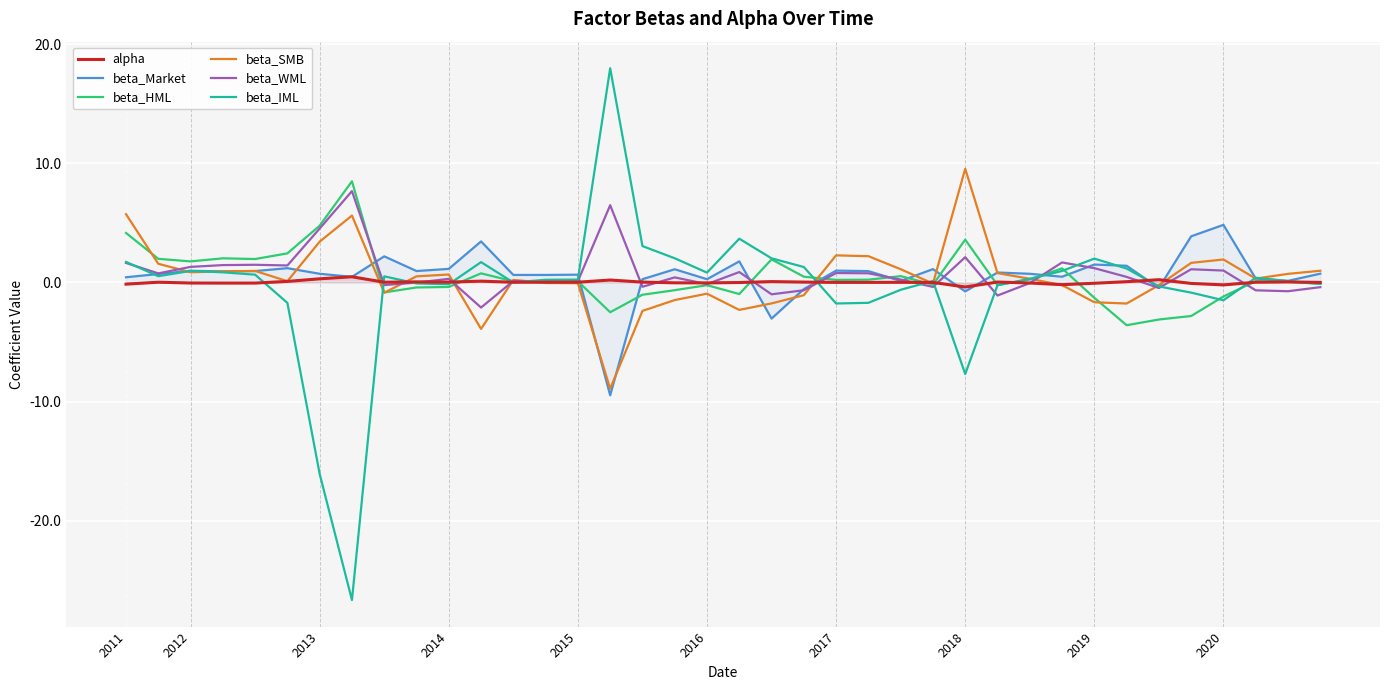

At which category is the sum across all series the highest?

2011